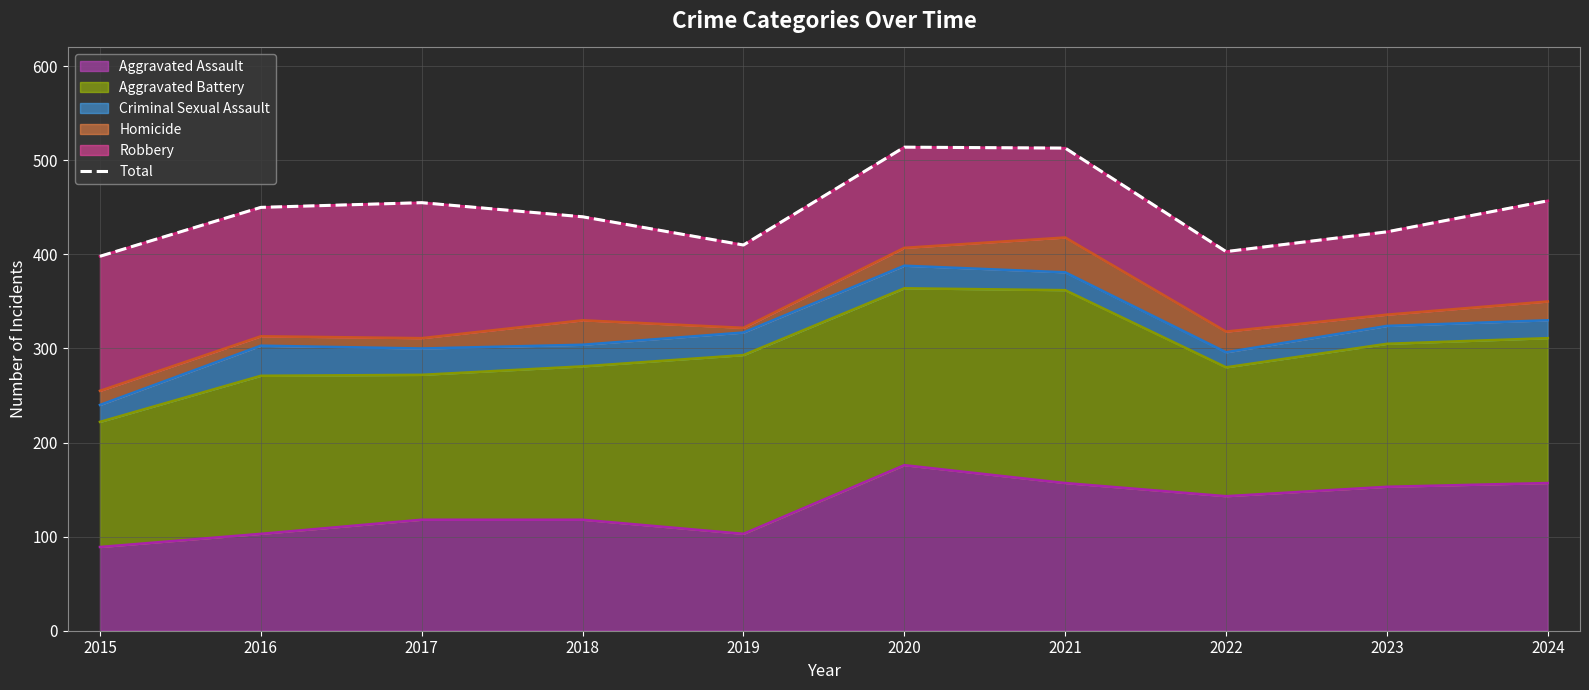

At which category does the data reach its first local peak?

2017